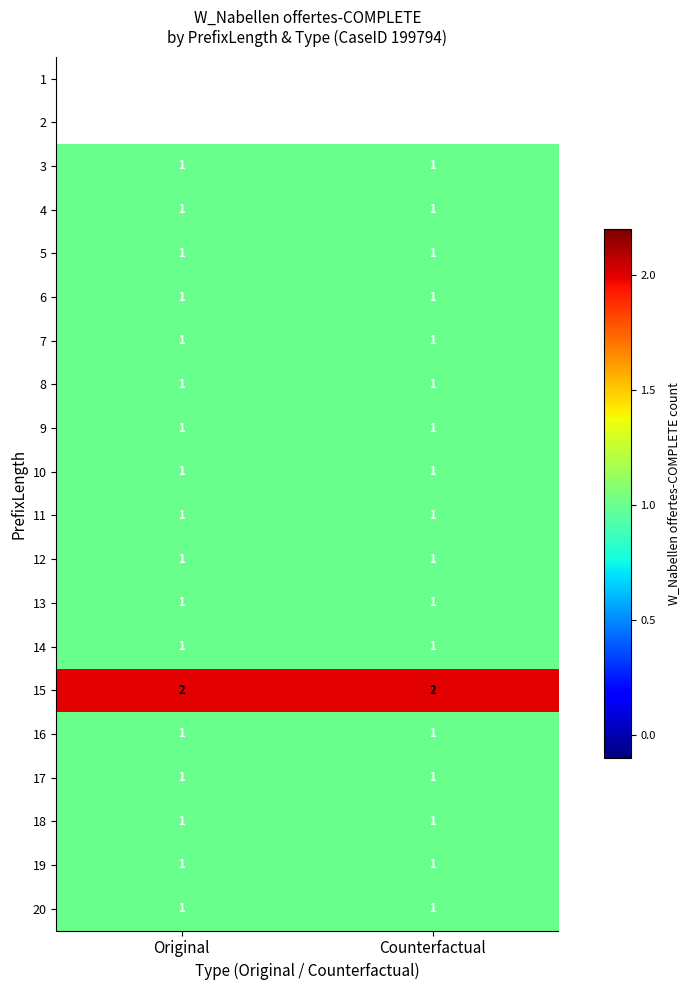

True or false: 6 has a value of 0 at Original.

False